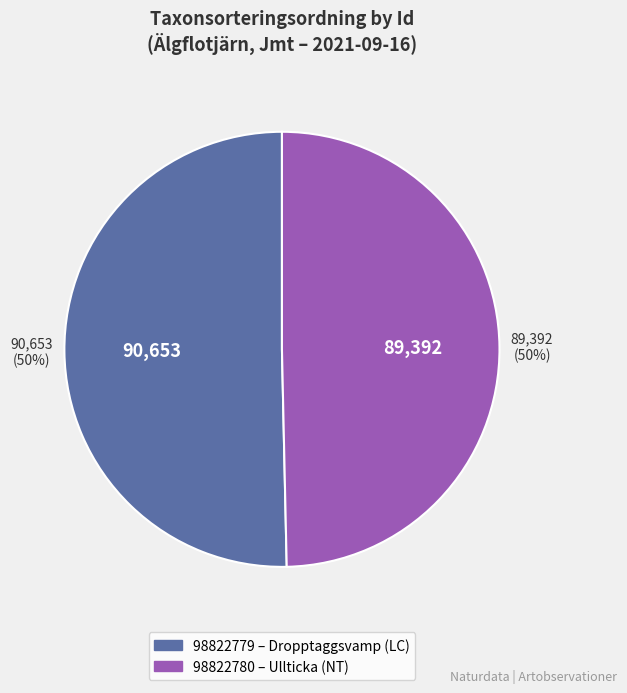

What is the majority slice?

98822779